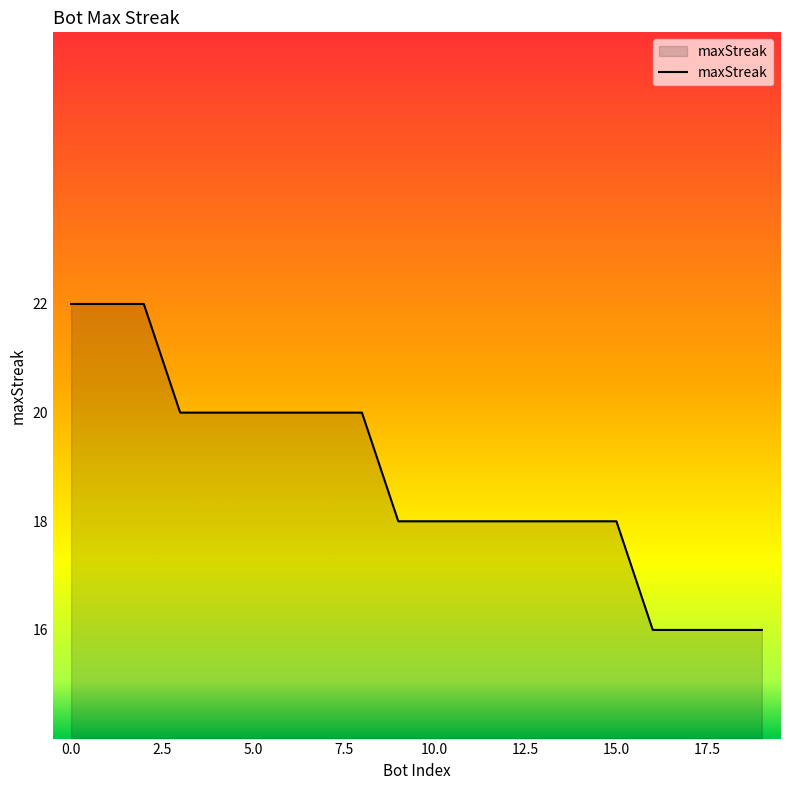

What is the difference between the maximum and minimum values?

6